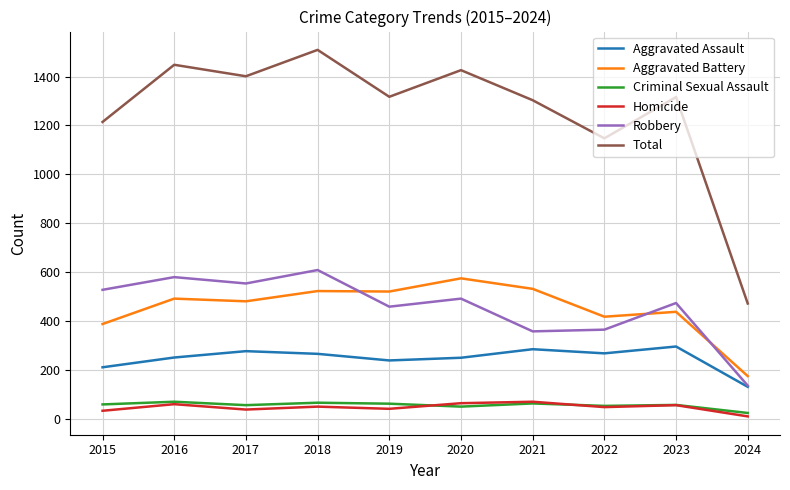

Is the value of Criminal Sexual Assault at 2021 greater than the value of Homicide at 2015?

Yes